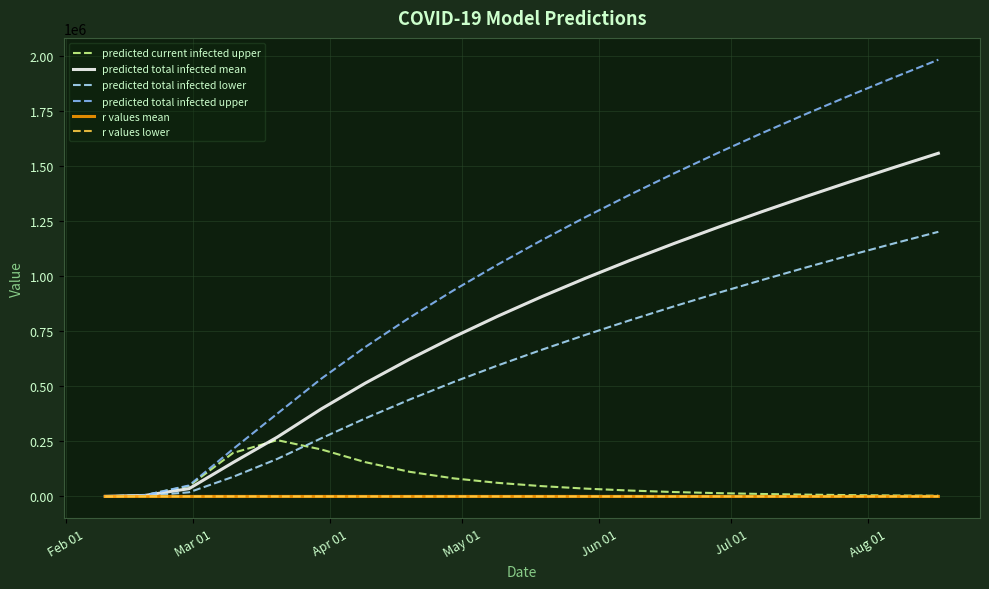

Which series has the largest total across all categories?

predicted total infected upper